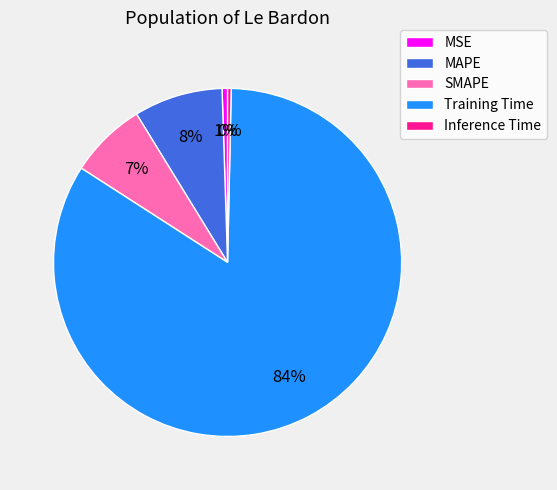

Do SMAPE and MSE together represent more than half of the pie?

No